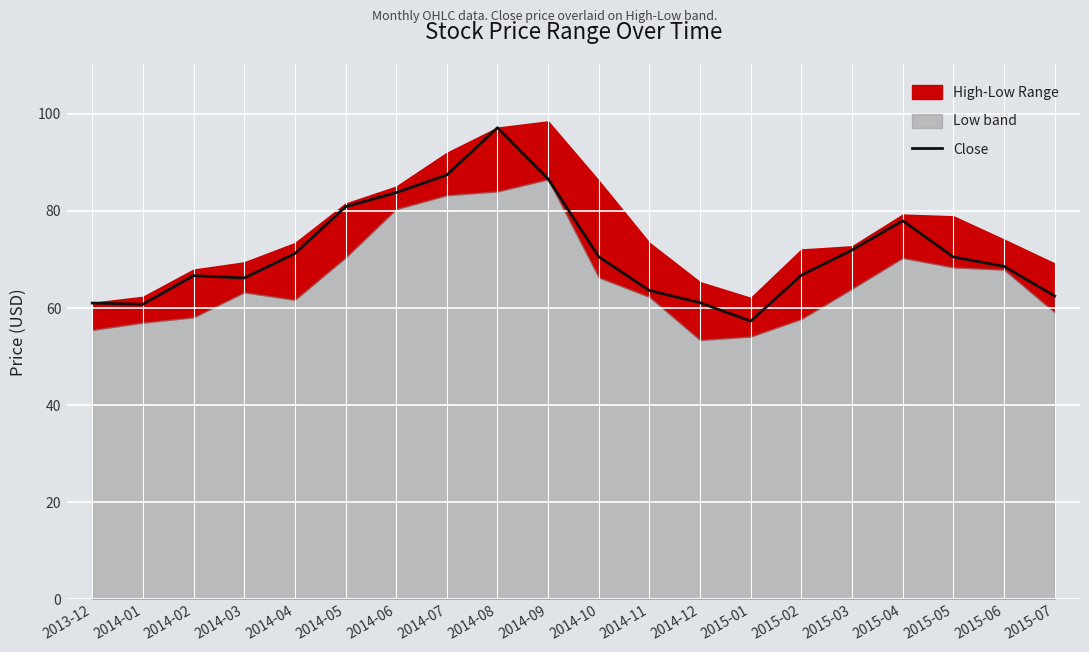

Reading right to left, list all the values displayed in this chart.

2015-07=62.5	2015-06=68.6	2015-05=70.5	2015-04=78.0	2015-03=71.9	2015-02=66.8	2015-01=57.3	2014-12=61.1	2014-11=63.6	2014-10=70.5	2014-09=86.6	2014-08=97.1	2014-07=87.4	2014-06=83.8	2014-05=80.8	2014-04=71.2	2014-03=66.2	2014-02=66.7	2014-01=60.8	2013-12=61.0